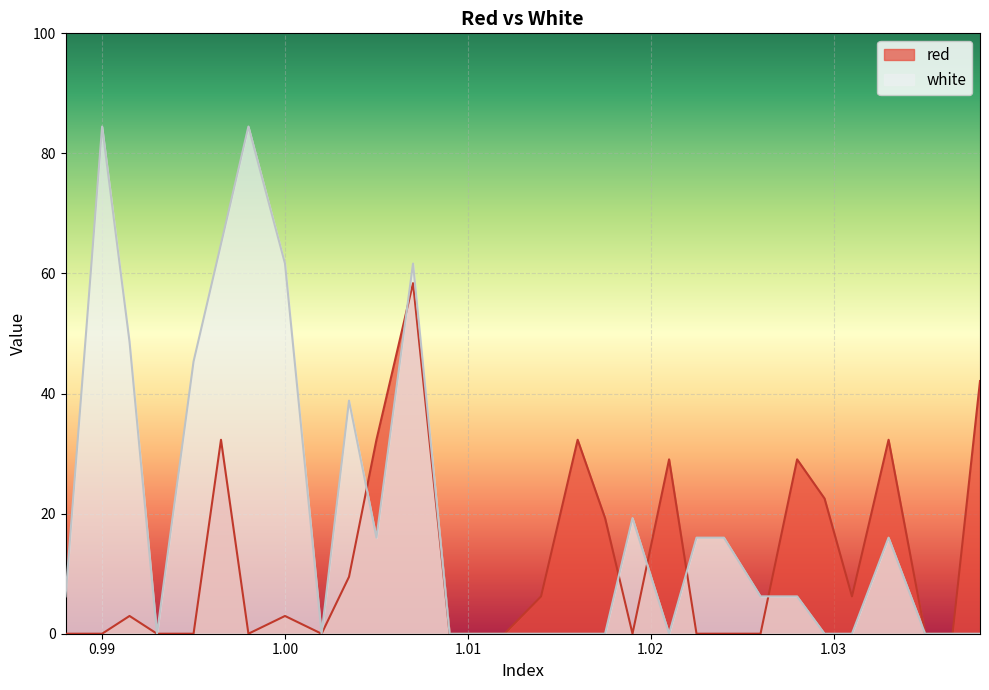

List the labels in order of red value, smallest first.

0.988, 0.99, 0.993, 0.995, 0.998, 1.002, 1.009, 1.0105, 1.012, 1.019, 1.0225, 1.024, 1.026, 1.035, 1.0365, 0.9915, 1.0, 1.014, 1.031, 1.0035, 1.0175, 1.0295, 1.021, 1.028, 0.9965, 1.005, 1.016, 1.033, 1.038, 1.007